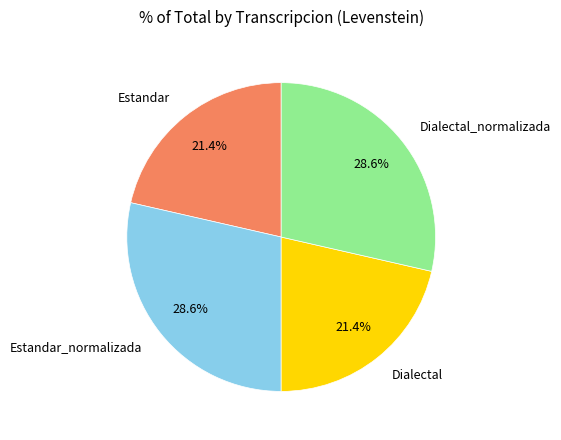

How many slices are in this pie chart?

4